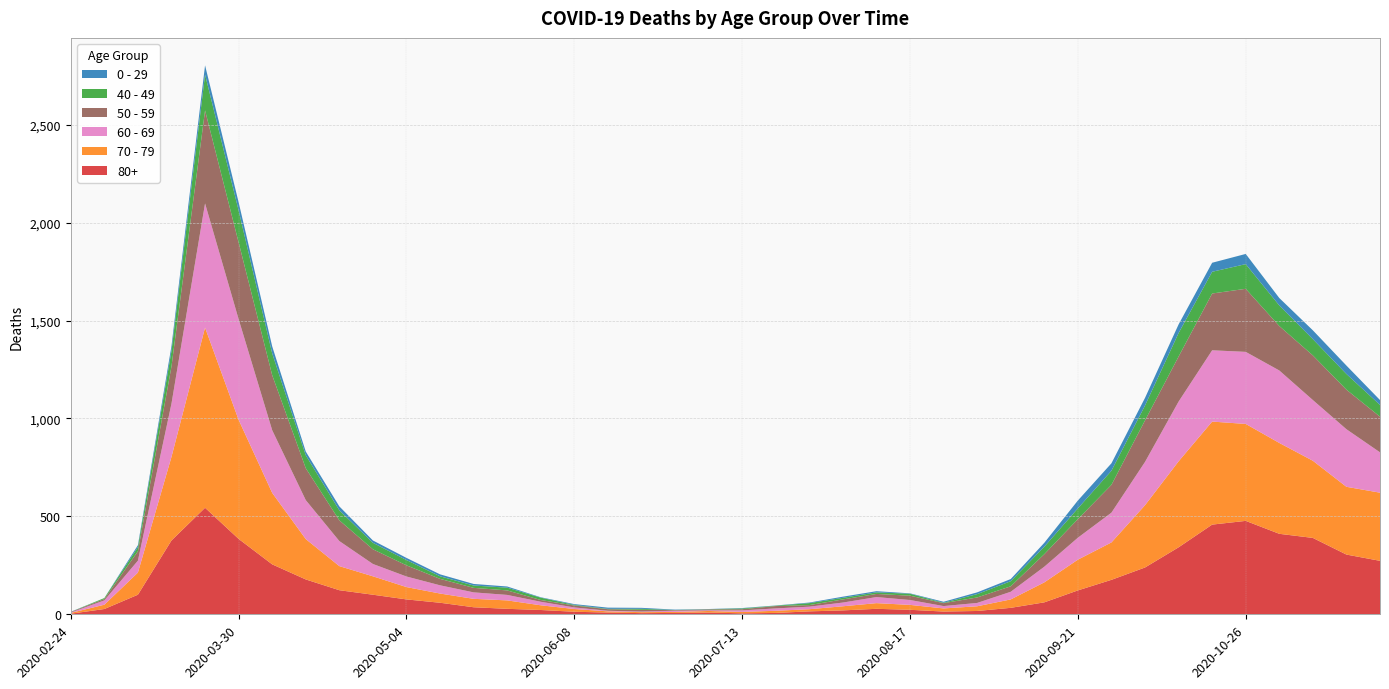

Reading left to right, extract all data points from this chart.

80+: 3	27	100	377	544	385	255	178	123	100	76	59	36	28	22	13	9	6	7	9	5	7	15	20	28	23	14	17	33	61	122	176	239	342	458	477	411	390	305	273
70 - 79: 4	22	113	427	920	608	365	206	123	94	63	47	43	43	24	14	6	5	5	8	7	11	11	21	29	25	16	24	43	102	157	191	318	439	526	495	464	394	346	348
60 - 69: 2	22	61	272	634	514	320	199	128	63	54	42	33	28	18	8	3	3	6	3	8	12	13	19	31	25	12	17	39	80	112	152	221	305	364	368	370	310	294	206
50 - 59: 3	7	48	190	475	392	281	163	106	75	57	33	23	23	9	10	8	9	3	5	6	12	8	16	16	22	15	28	28	64	95	142	212	230	290	322	227	228	202	182
40 - 49: 0	5	21	79	183	163	111	66	51	33	27	13	12	14	12	3	2	5	1	1	4	2	10	8	8	10	2	17	26	38	55	72	76	120	111	126	105	83	80	60
0 - 29: 1	0	10	25	47	42	36	19	20	12	11	10	8	6	2	4	6	5	2	1	2	1	3	6	6	2	5	9	11	20	40	38	39	44	46	52	38	45	43	25